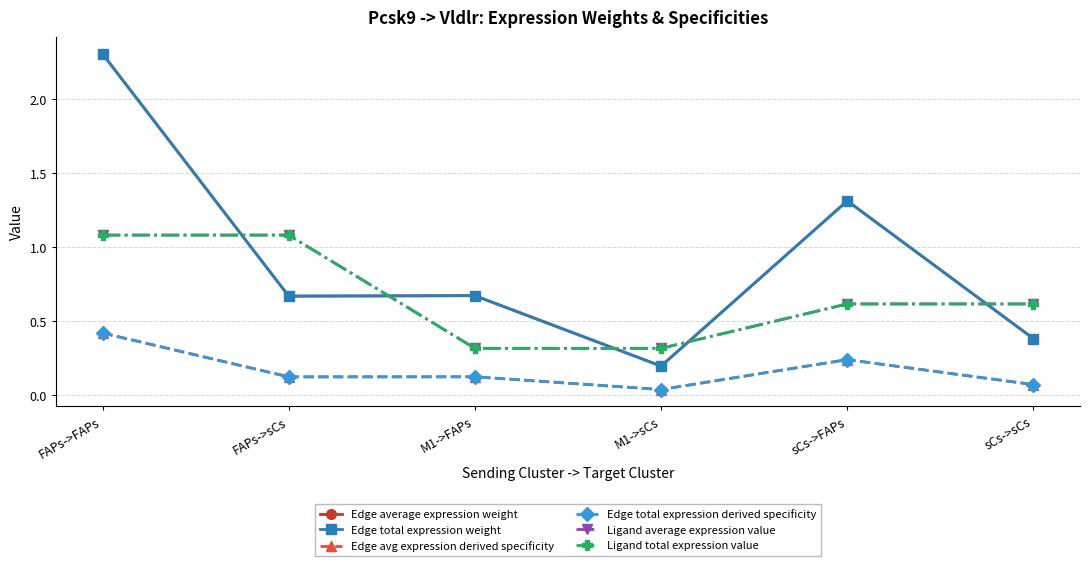

Reading left to right, what are all the values shown in this chart?

Edge average expression weight: 2.3	0.7	0.7	0.2	1.3	0.4
Edge total expression weight: 2.3	0.7	0.7	0.2	1.3	0.4
Edge avg expression derived specificity: 0.4	0.1	0.1	0.0	0.2	0.1
Edge total expression derived specificity: 0.4	0.1	0.1	0.0	0.2	0.1
Ligand average expression value: 1.1	1.1	0.3	0.3	0.6	0.6
Ligand total expression value: 1.1	1.1	0.3	0.3	0.6	0.6